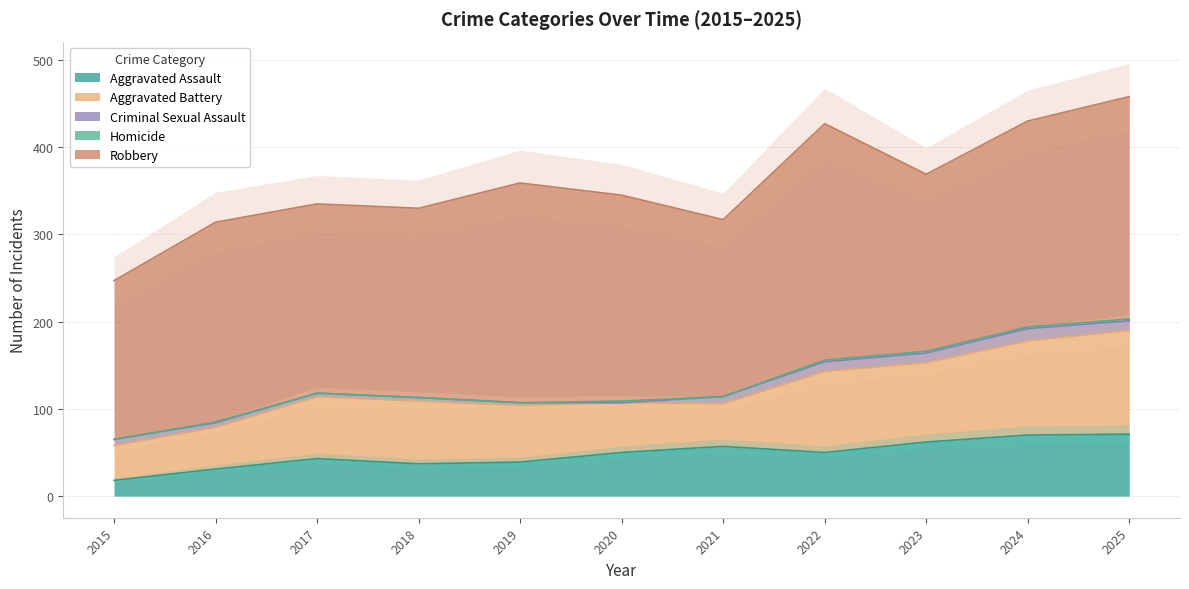

Which label corresponds to the smallest value in the chart?

2020